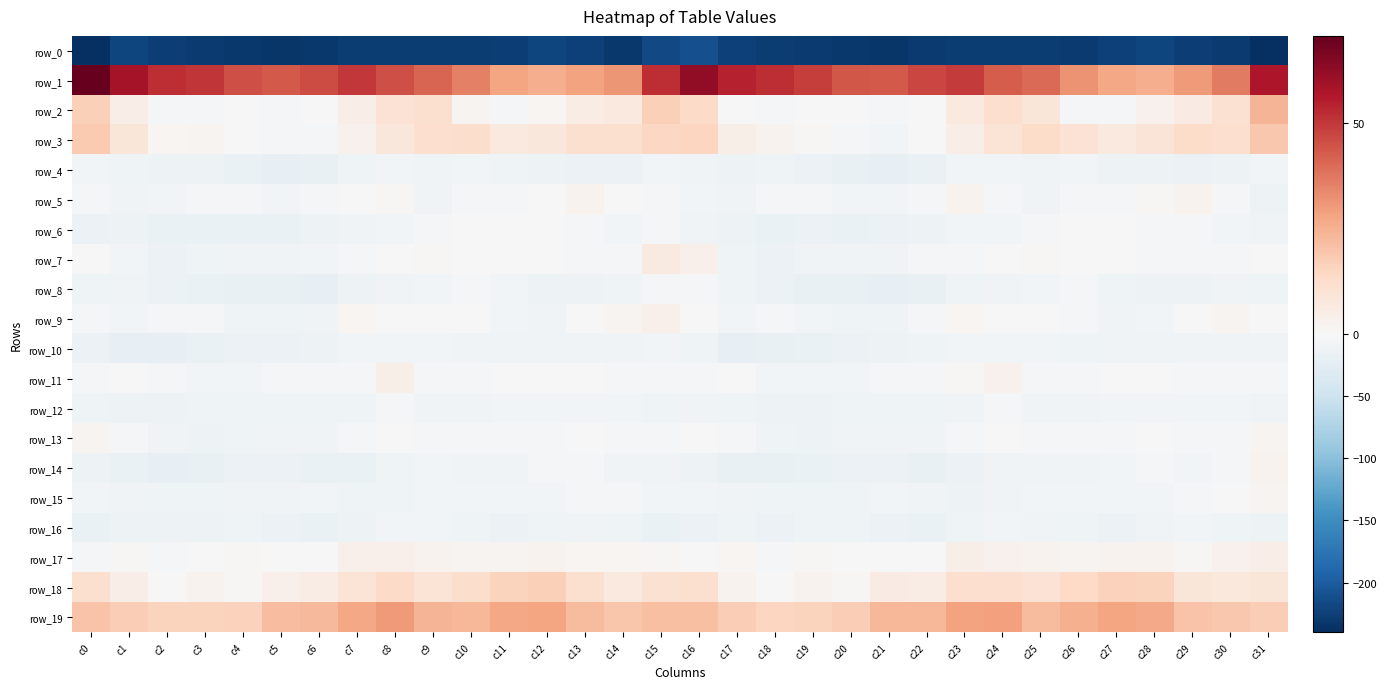

List the series in order of their peak value, highest first.

row_1, row_19, row_2, row_3, row_18, row_7, row_17, row_11, row_9, row_5, row_14, row_13, row_15, row_6, row_8, row_12, row_10, row_4, row_16, row_0